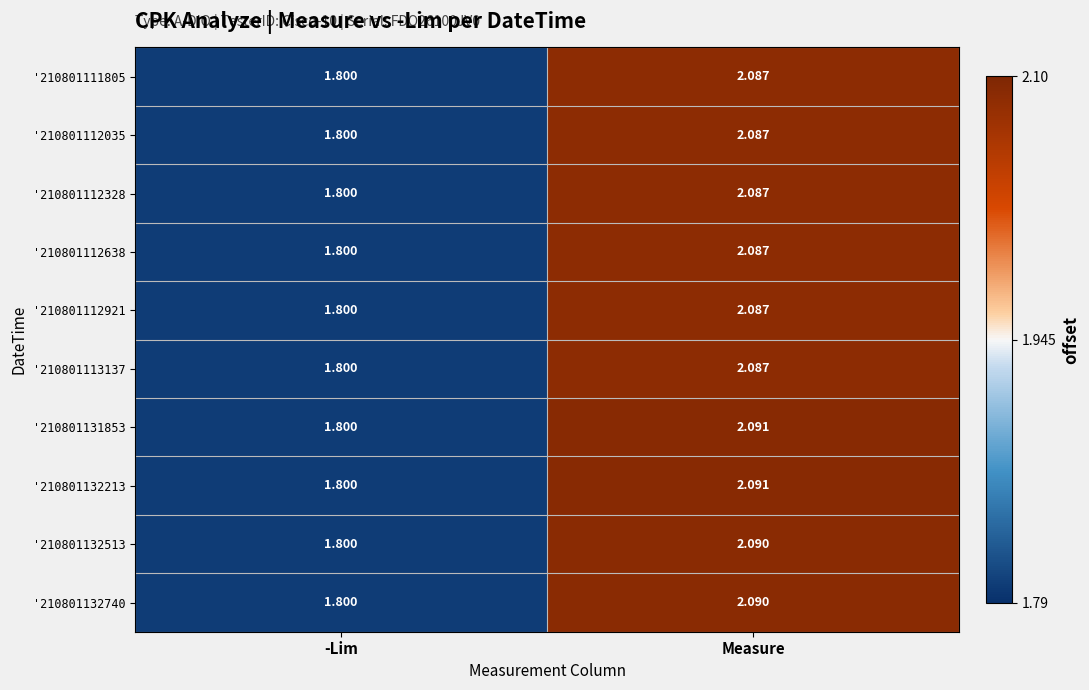

Is the value of '210801112638 at -Lim greater than the value of '210801132213 at Measure?

No